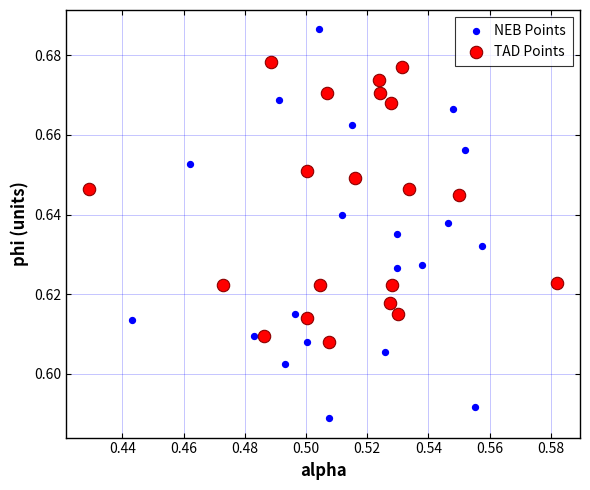

Which series reaches the maximum Y coordinate?

NEB Points